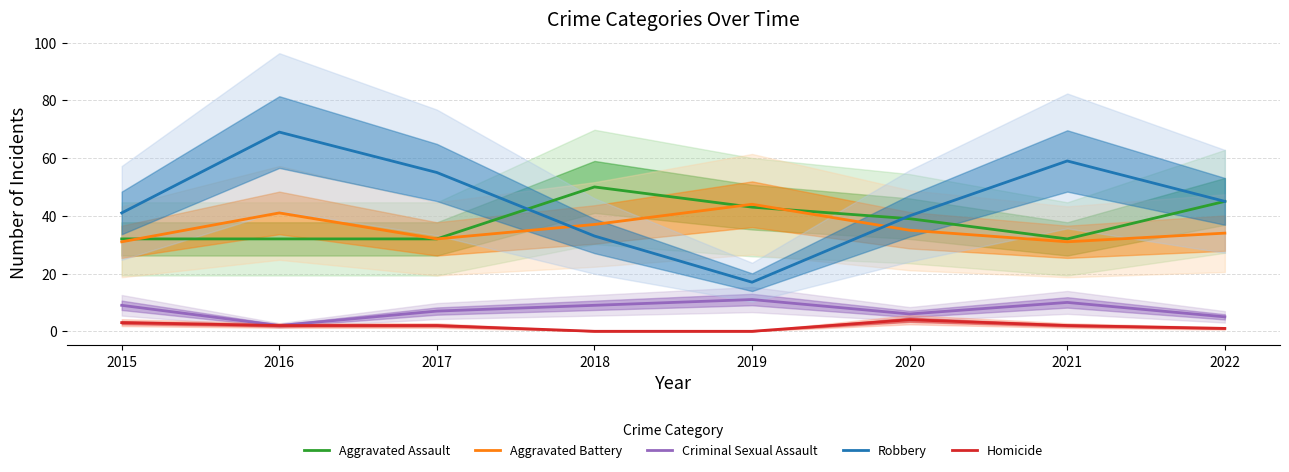

Does the chart have visible grid lines?

Yes